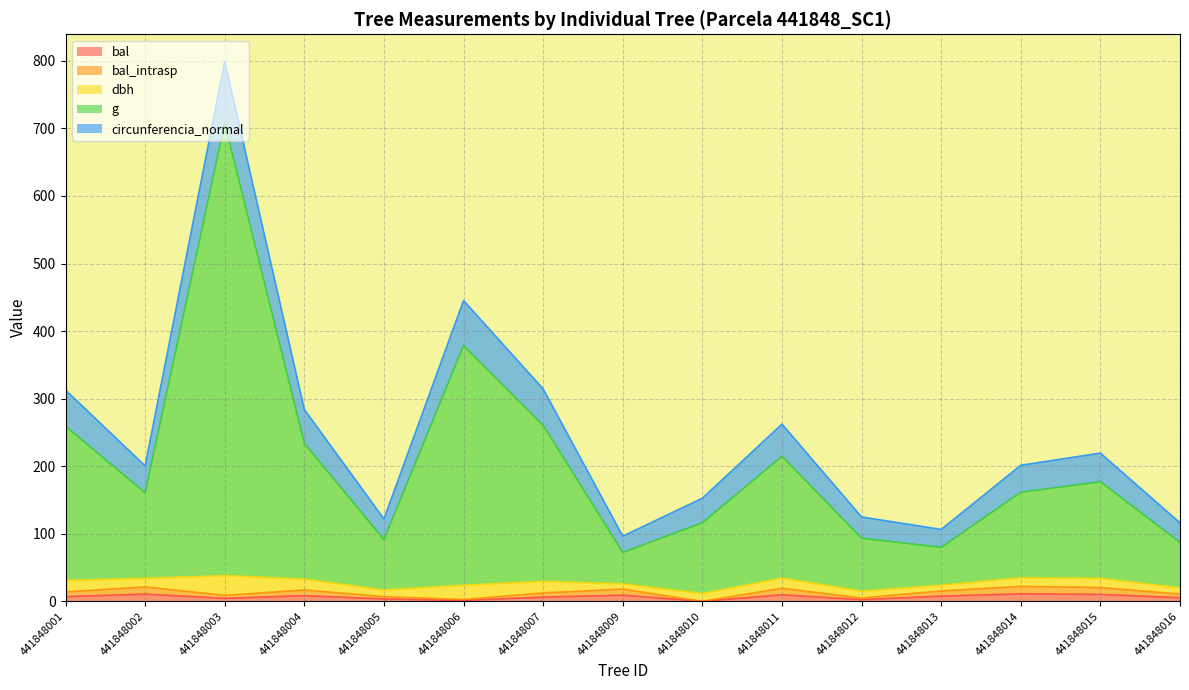

Does the chart display data point markers on the line(s)?

No